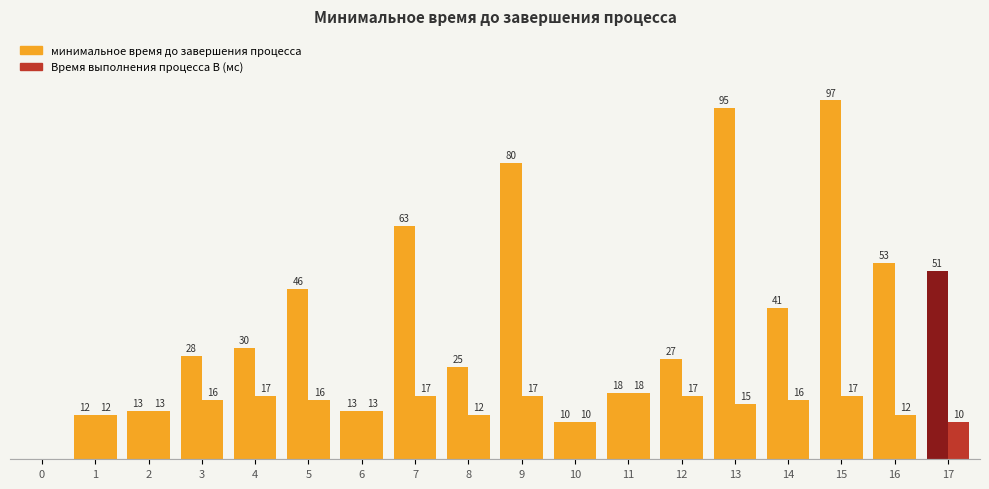

Reading right to left, what are all the values shown in this chart?

минимальное время до завершения процесса: 17=51	16=53	15=97	14=41	13=95	12=27	11=18	10=10	9=80	8=25	7=63	6=13	5=46	4=30	3=28	2=13	1=12	0=0
Время выполнения процесса B (мс): 17=10	16=12	15=17	14=16	13=15	12=17	11=18	10=10	9=17	8=12	7=17	6=13	5=16	4=17	3=16	2=13	1=12	0=0